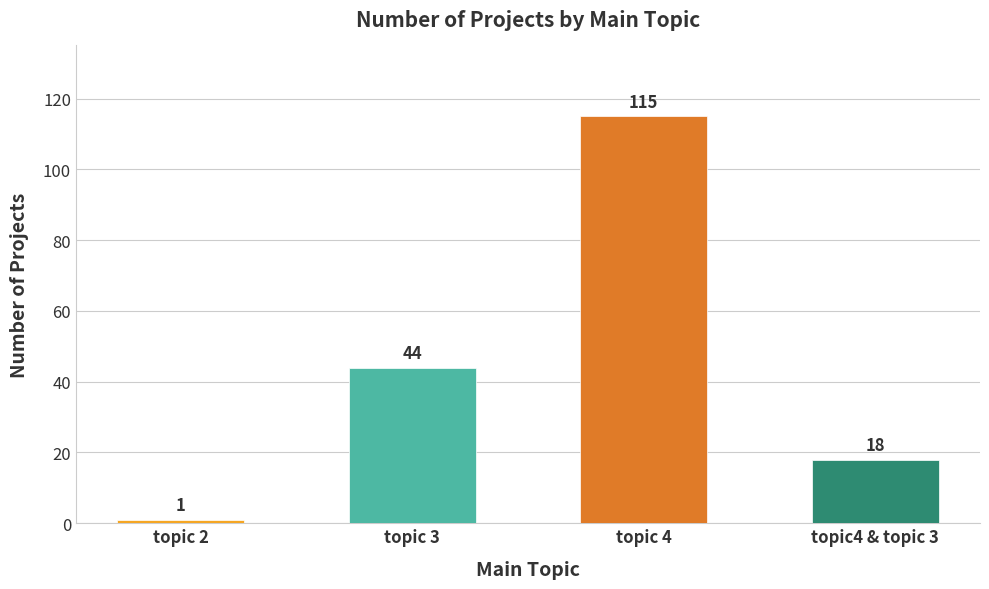

How many values are below 44?

2